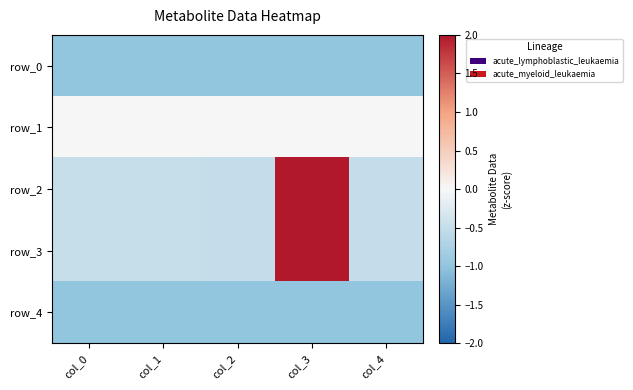

Is it true that row_0 equals -1.8 at col_2?

False